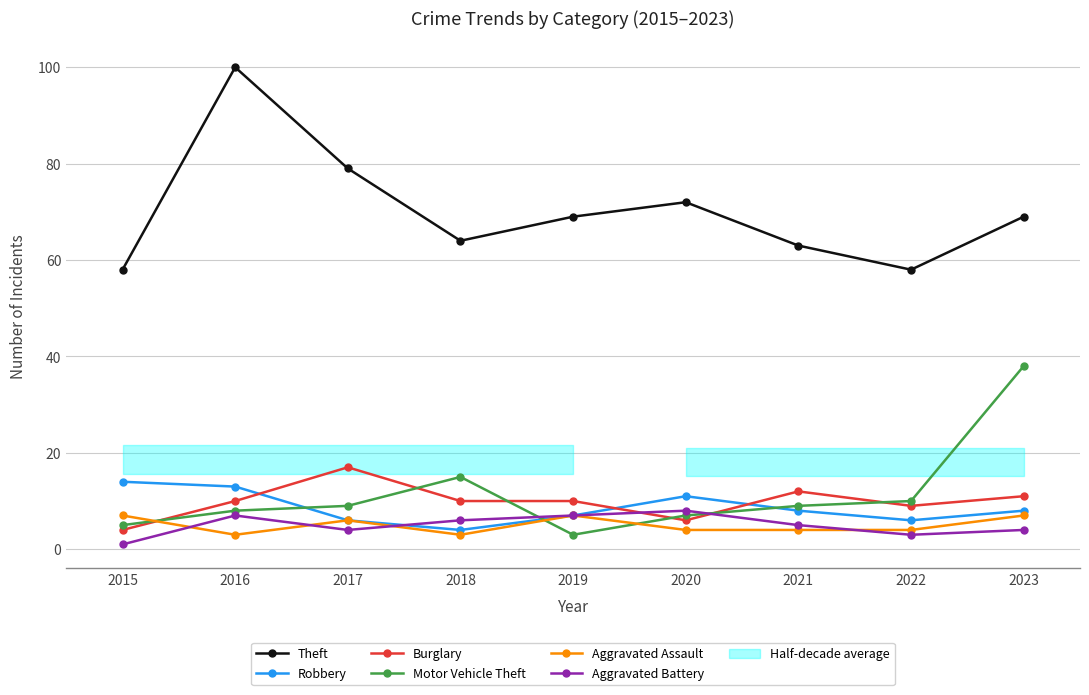

At which category does Motor Vehicle Theft reach its first local peak?

2018